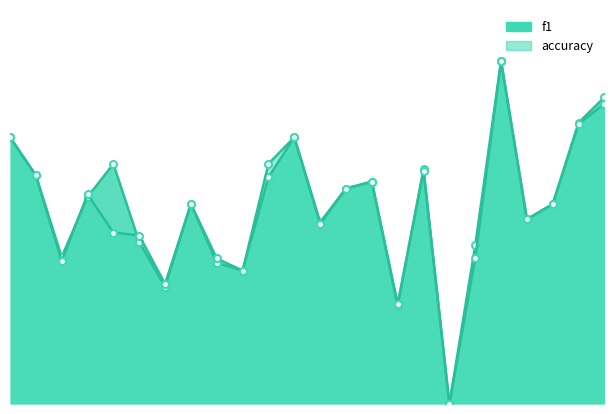

The accuracy series shows 0.2 at 24. True or false?

False